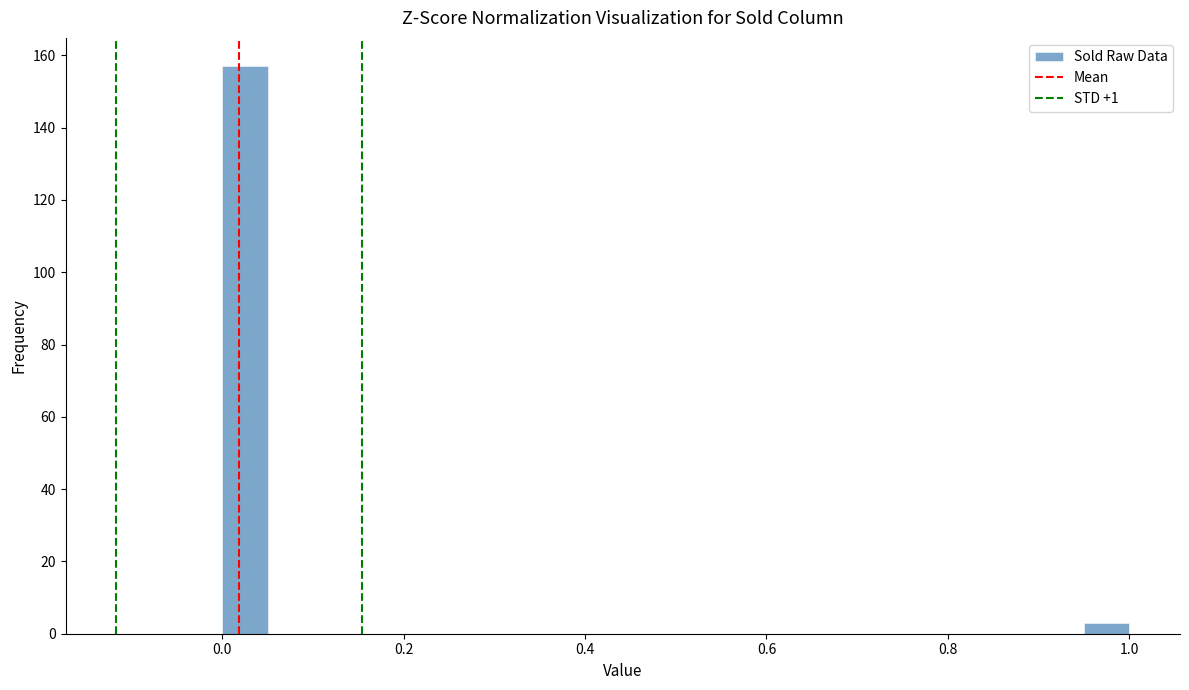

Around what value on the x-axis is the tallest bar? Give the approximate position of its centre, as read against the axis.

0.02